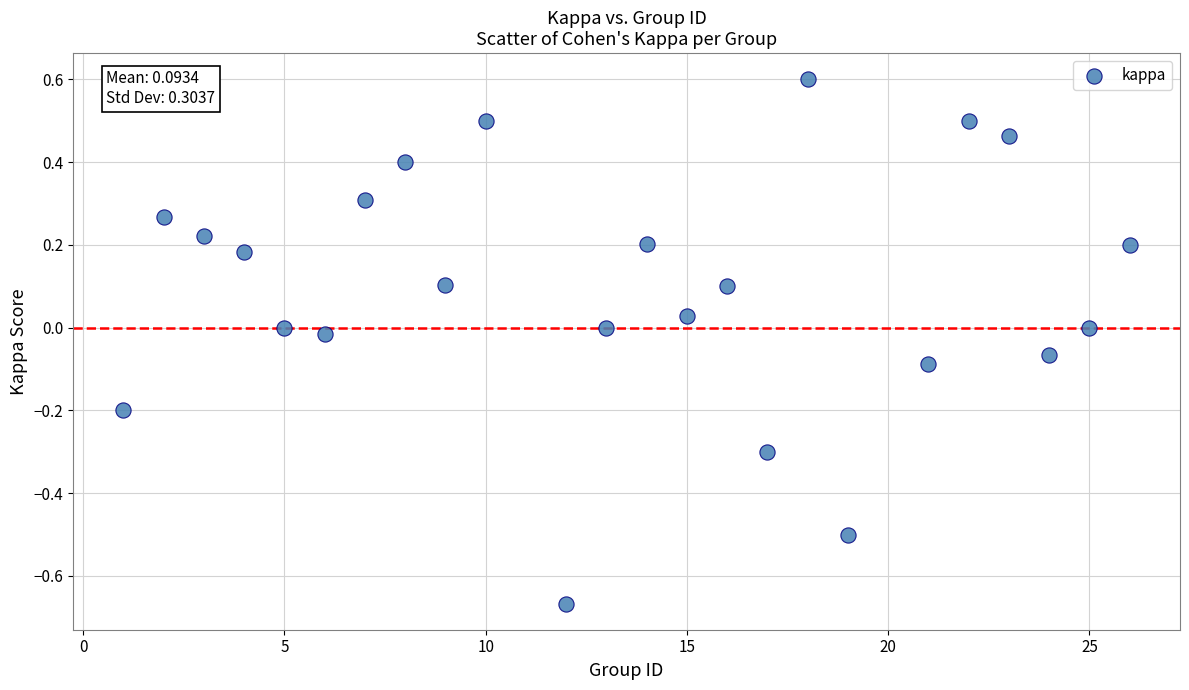

What is the range of X values (max minus min)?

25.0